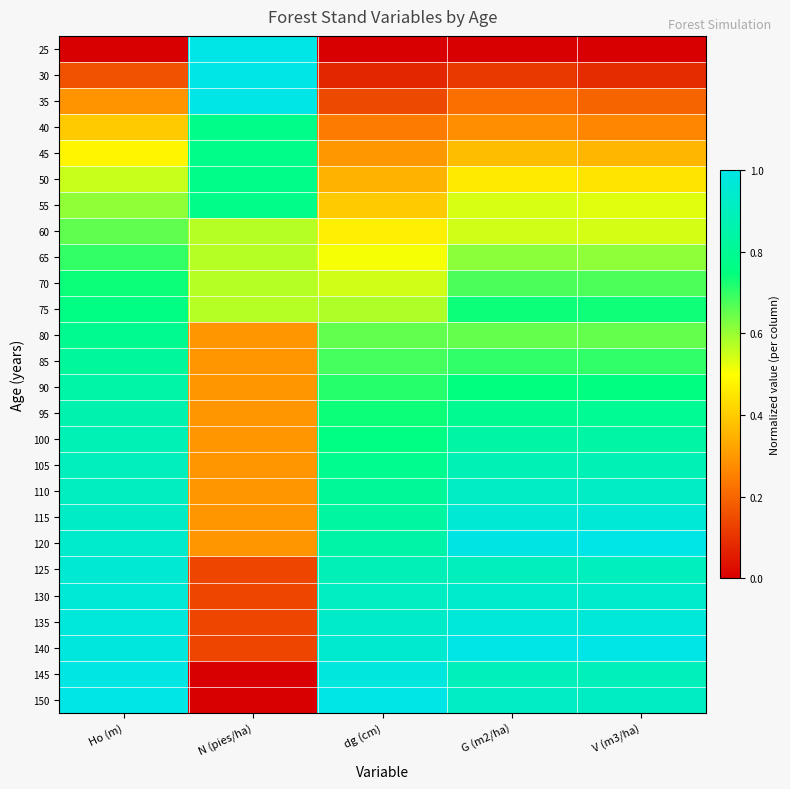

Reading left to right, what are all the values shown in this chart?

25: Ho (m)=0.0	N (pies/ha)=1.0	dg (cm)=0.0	G (m2/ha)=0.0	V (m3/ha)=0.0
30: Ho (m)=0.2	N (pies/ha)=1.0	dg (cm)=0.1	G (m2/ha)=0.1	V (m3/ha)=0.1
35: Ho (m)=0.3	N (pies/ha)=1.0	dg (cm)=0.1	G (m2/ha)=0.2	V (m3/ha)=0.2
40: Ho (m)=0.4	N (pies/ha)=0.8	dg (cm)=0.2	G (m2/ha)=0.3	V (m3/ha)=0.3
45: Ho (m)=0.5	N (pies/ha)=0.8	dg (cm)=0.3	G (m2/ha)=0.4	V (m3/ha)=0.4
50: Ho (m)=0.6	N (pies/ha)=0.8	dg (cm)=0.4	G (m2/ha)=0.5	V (m3/ha)=0.4
55: Ho (m)=0.6	N (pies/ha)=0.8	dg (cm)=0.4	G (m2/ha)=0.5	V (m3/ha)=0.5
60: Ho (m)=0.7	N (pies/ha)=0.6	dg (cm)=0.5	G (m2/ha)=0.5	V (m3/ha)=0.5
65: Ho (m)=0.7	N (pies/ha)=0.6	dg (cm)=0.5	G (m2/ha)=0.6	V (m3/ha)=0.6
70: Ho (m)=0.7	N (pies/ha)=0.6	dg (cm)=0.5	G (m2/ha)=0.7	V (m3/ha)=0.7
75: Ho (m)=0.8	N (pies/ha)=0.6	dg (cm)=0.6	G (m2/ha)=0.7	V (m3/ha)=0.7
80: Ho (m)=0.8	N (pies/ha)=0.3	dg (cm)=0.7	G (m2/ha)=0.7	V (m3/ha)=0.7
85: Ho (m)=0.8	N (pies/ha)=0.3	dg (cm)=0.7	G (m2/ha)=0.7	V (m3/ha)=0.7
90: Ho (m)=0.8	N (pies/ha)=0.3	dg (cm)=0.7	G (m2/ha)=0.7	V (m3/ha)=0.8
95: Ho (m)=0.9	N (pies/ha)=0.3	dg (cm)=0.7	G (m2/ha)=0.8	V (m3/ha)=0.8
100: Ho (m)=0.9	N (pies/ha)=0.3	dg (cm)=0.8	G (m2/ha)=0.8	V (m3/ha)=0.8
105: Ho (m)=0.9	N (pies/ha)=0.3	dg (cm)=0.8	G (m2/ha)=0.9	V (m3/ha)=0.9
110: Ho (m)=0.9	N (pies/ha)=0.3	dg (cm)=0.8	G (m2/ha)=0.9	V (m3/ha)=0.9
115: Ho (m)=0.9	N (pies/ha)=0.3	dg (cm)=0.8	G (m2/ha)=1.0	V (m3/ha)=1.0
120: Ho (m)=0.9	N (pies/ha)=0.3	dg (cm)=0.9	G (m2/ha)=1.0	V (m3/ha)=1.0
125: Ho (m)=1.0	N (pies/ha)=0.1	dg (cm)=0.9	G (m2/ha)=0.9	V (m3/ha)=0.9
130: Ho (m)=1.0	N (pies/ha)=0.1	dg (cm)=0.9	G (m2/ha)=0.9	V (m3/ha)=0.9
135: Ho (m)=1.0	N (pies/ha)=0.1	dg (cm)=0.9	G (m2/ha)=1.0	V (m3/ha)=1.0
140: Ho (m)=1.0	N (pies/ha)=0.1	dg (cm)=0.9	G (m2/ha)=1.0	V (m3/ha)=1.0
145: Ho (m)=1.0	N (pies/ha)=0.0	dg (cm)=1.0	G (m2/ha)=0.9	V (m3/ha)=0.9
150: Ho (m)=1.0	N (pies/ha)=0.0	dg (cm)=1.0	G (m2/ha)=0.9	V (m3/ha)=0.9